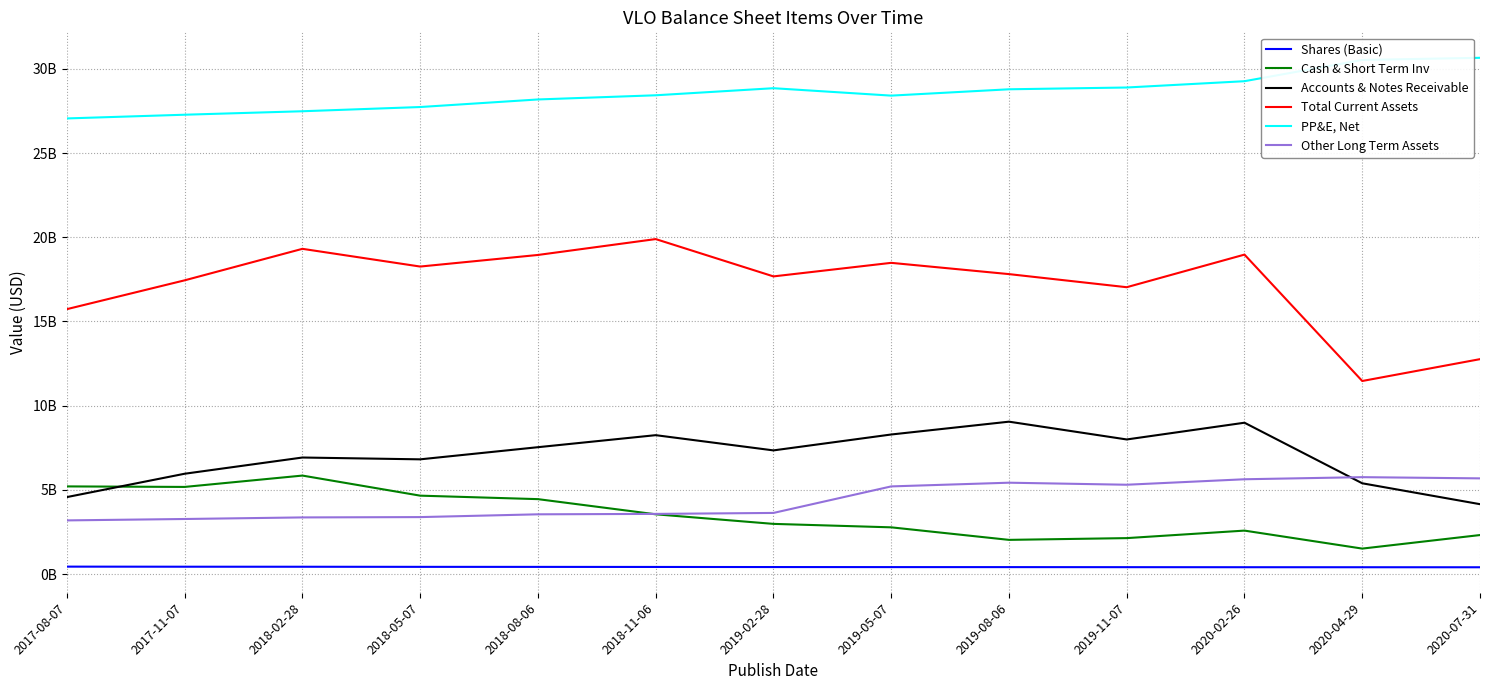

What position from the right is 2020-04-29?

2